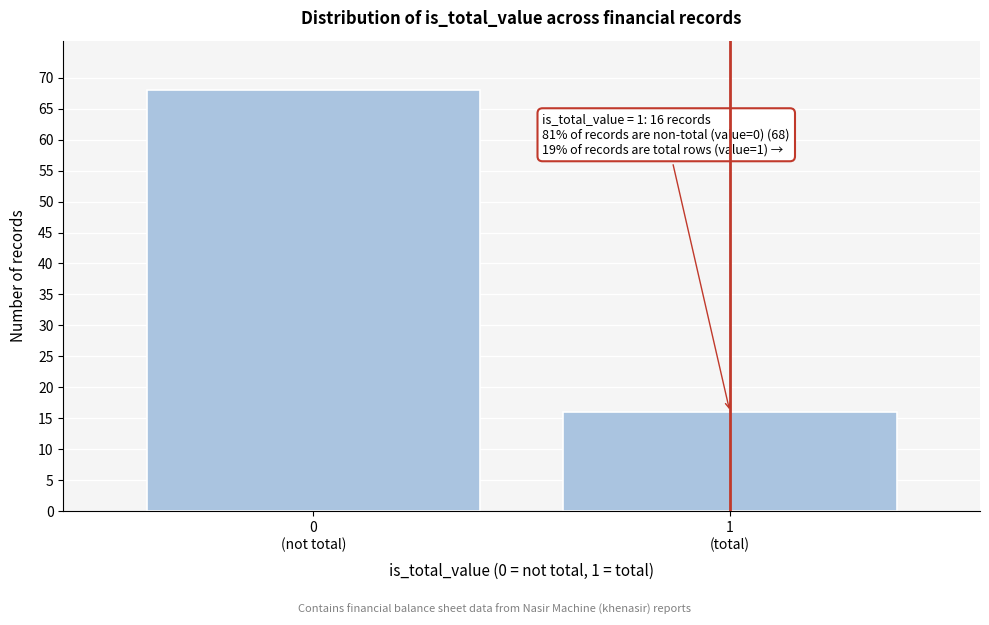

Reading right to left, extract all data points from this chart.

16	68